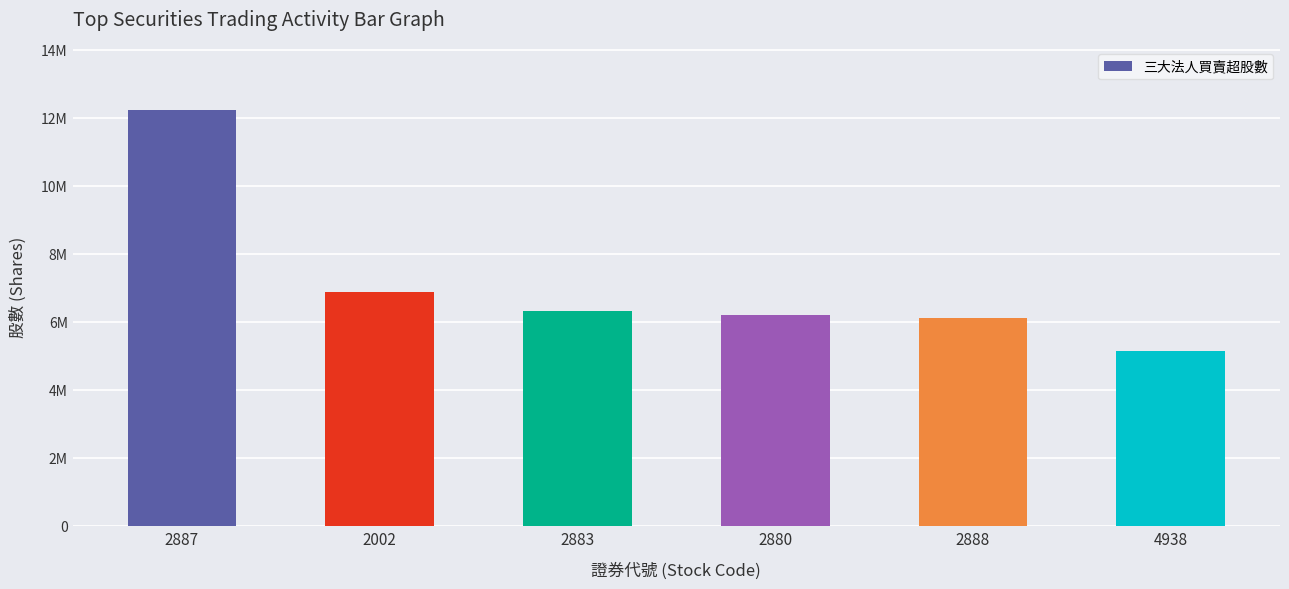

Reading right to left, what are all the values shown in this chart?

4938=5137282	2888=6102048	2880=6188260	2883=6318674	2002=6877575	2887=12237931